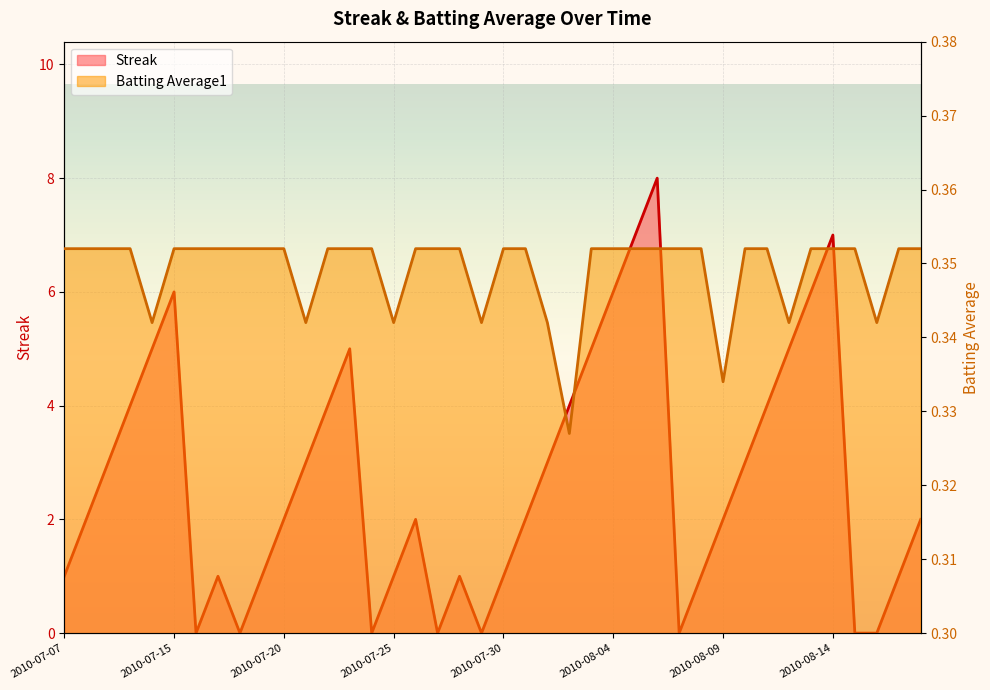

Which series has the widest spread of values?

Streak